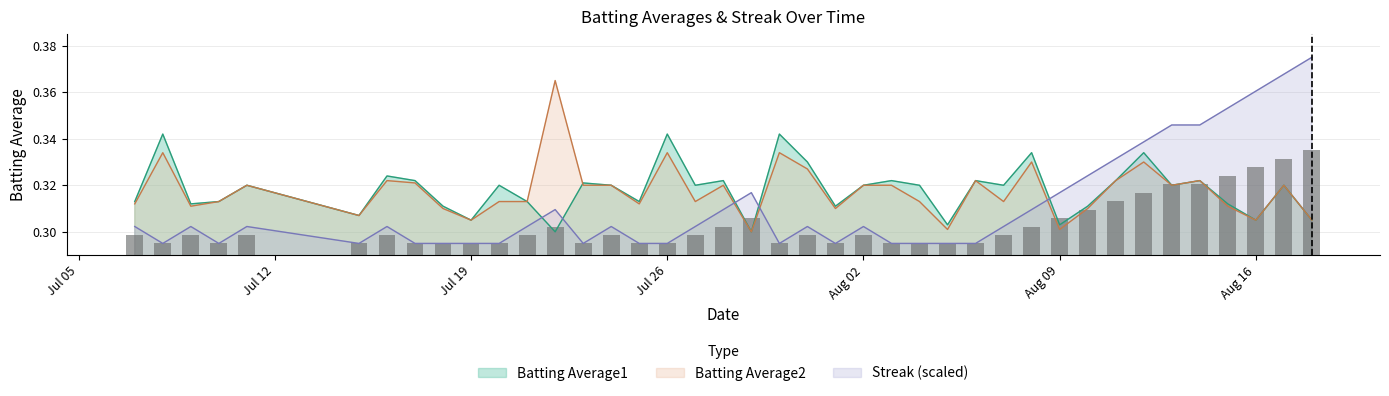

What is the sum of all Batting Average2 values?

12.7